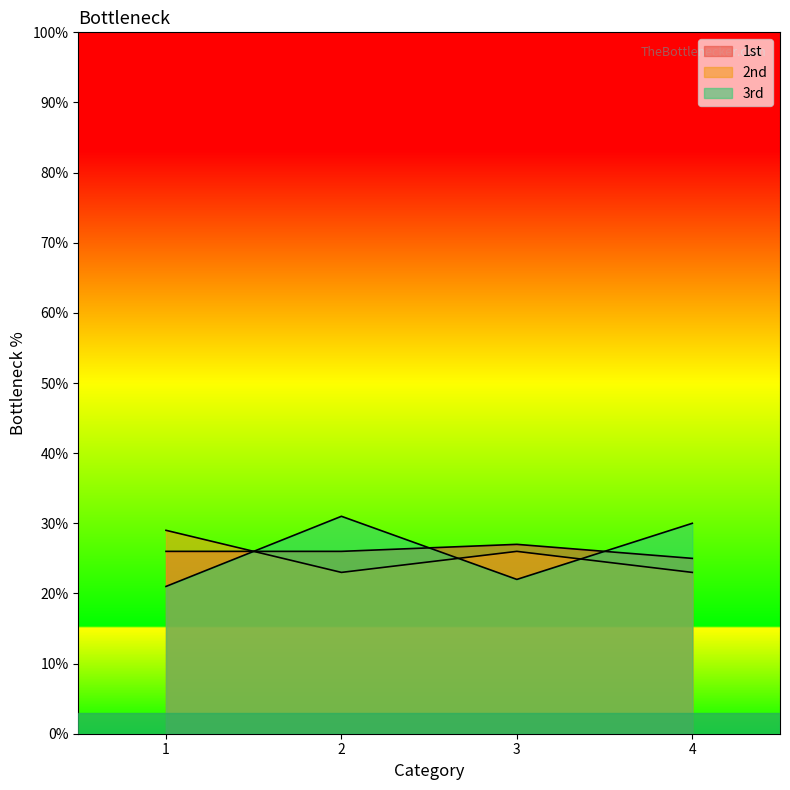

What is the difference between the maximum and second lowest values in the 1st series?

1